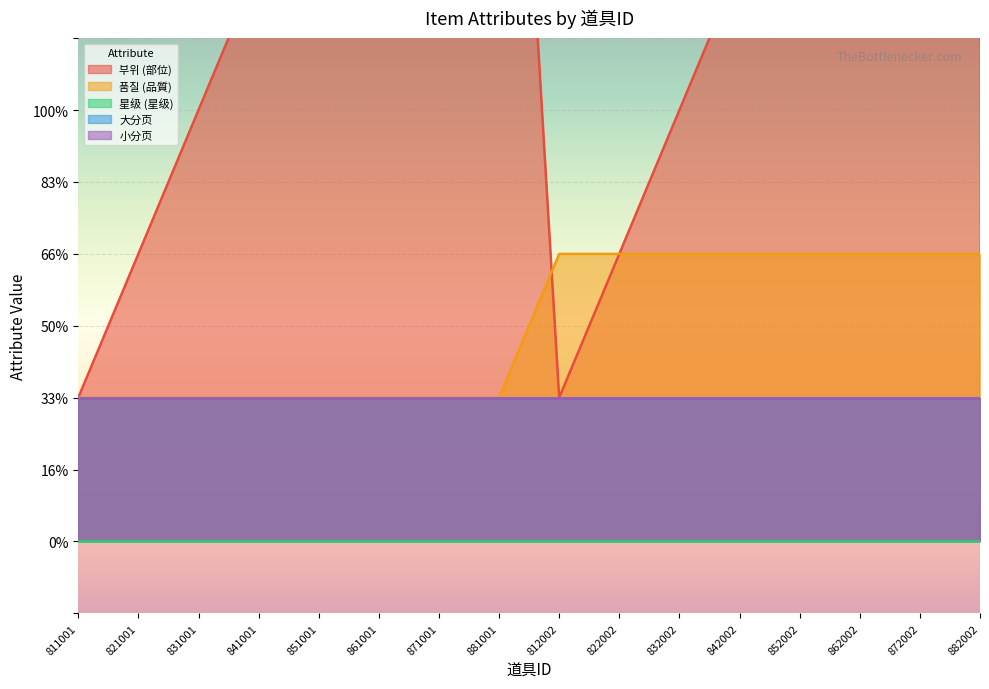

What is the maximum value shown in the chart?

8